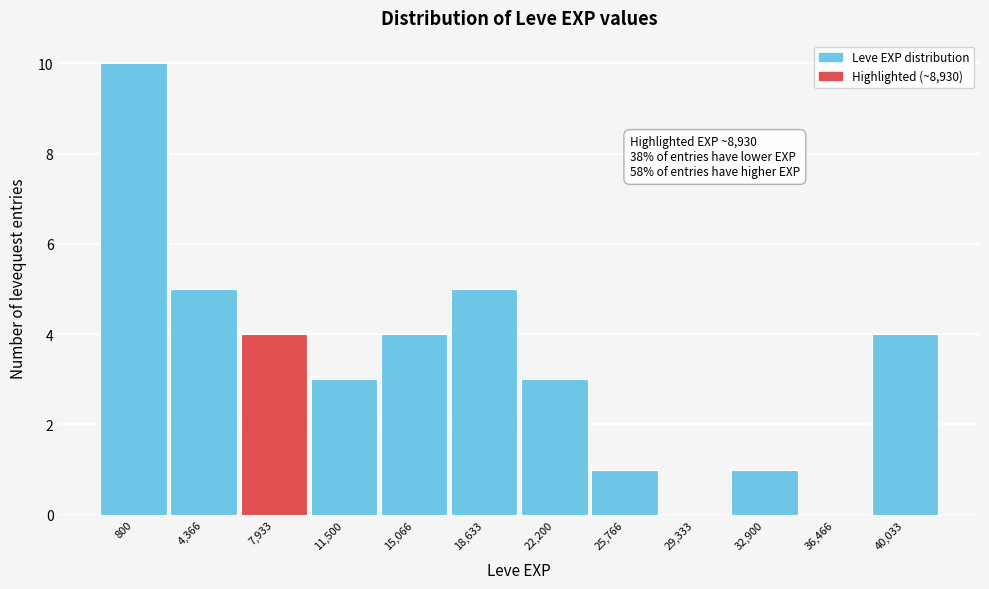

Reading left to right, extract all data points from this chart.

800=10	4,366=5	7,933=4	11,500=3	15,066=4	18,633=5	22,200=3	25,766=1	29,333=0	32,900=1	36,466=0	40,033=4